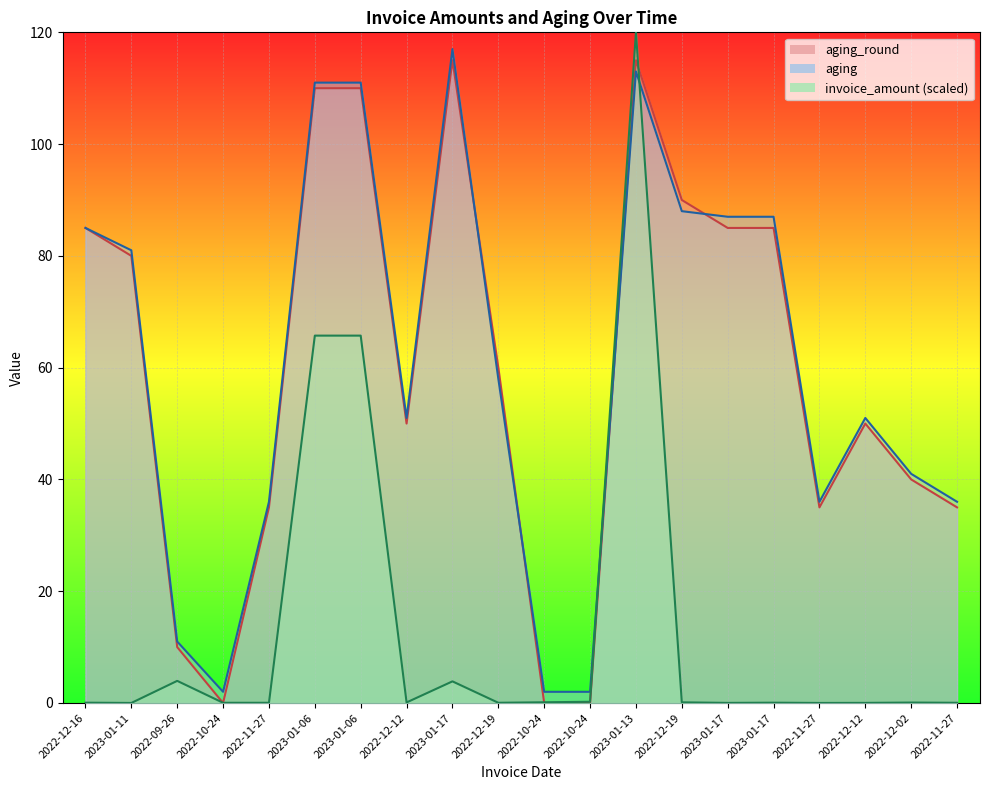

At which category does aging_round reach its first local valley?

2022-10-24